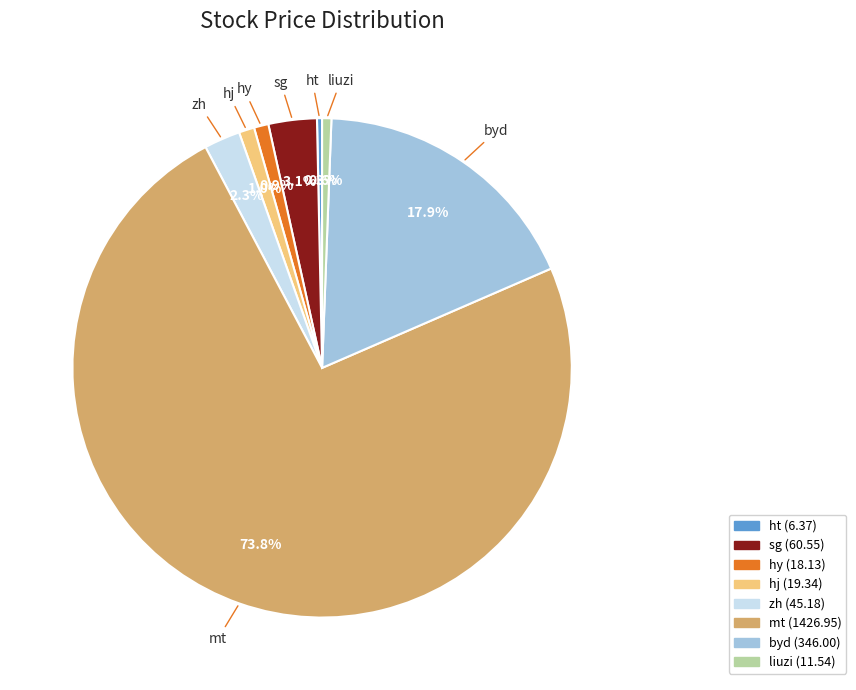

Combined, do zh and hj account for over 50%?

No